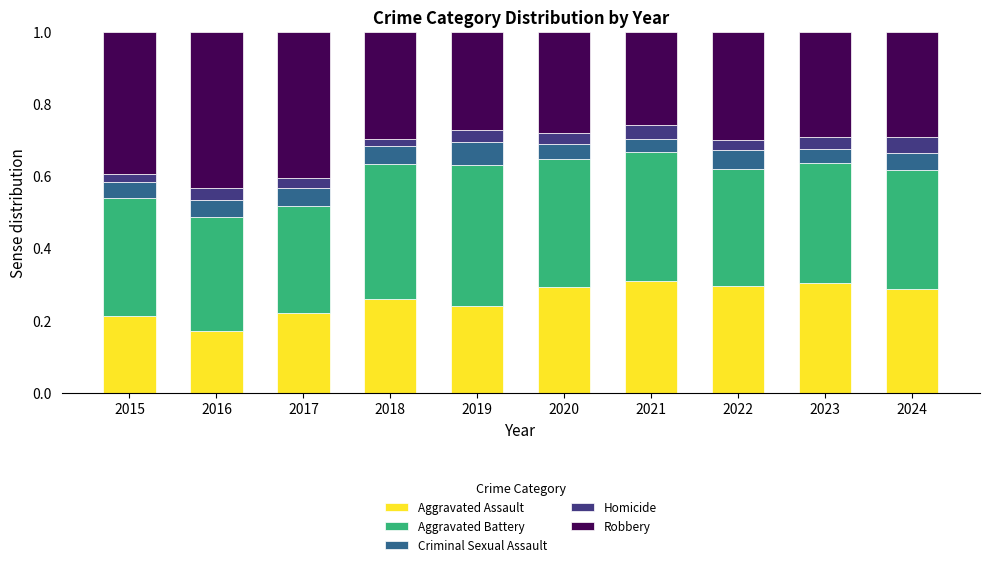

Does the chart contain any negative values?

No